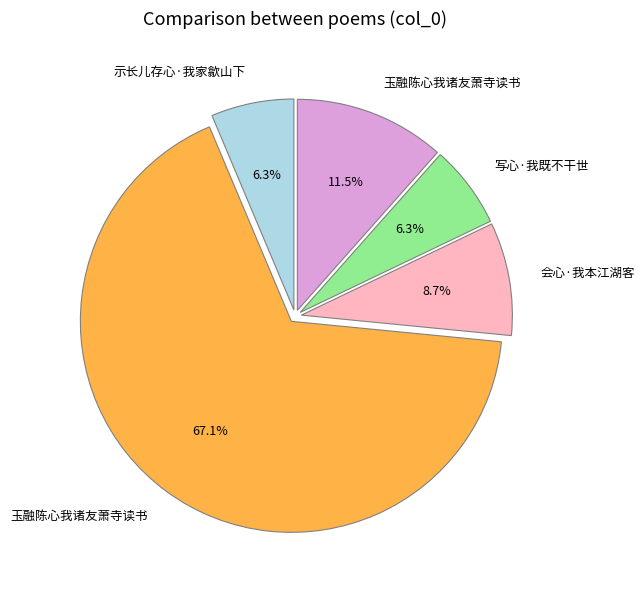

To the nearest percent, what is the average slice percentage?

20%